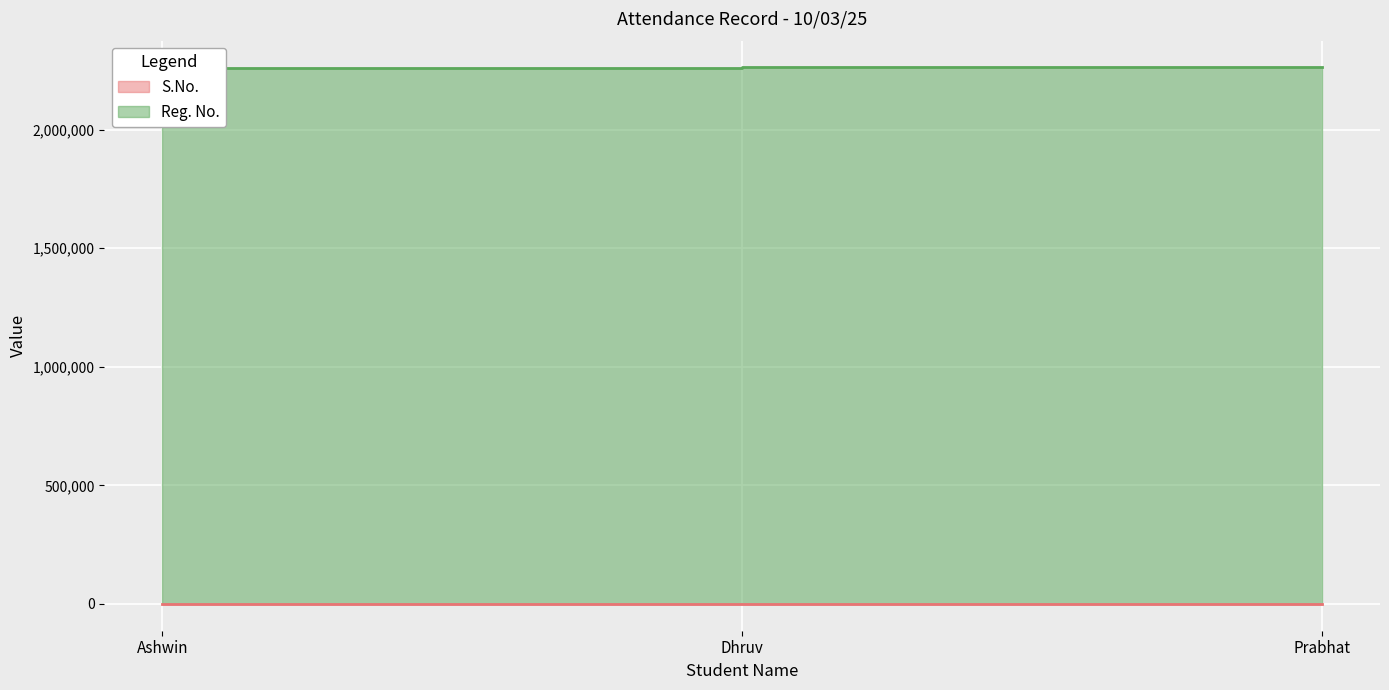

Does the chart display data point markers on the line(s)?

No